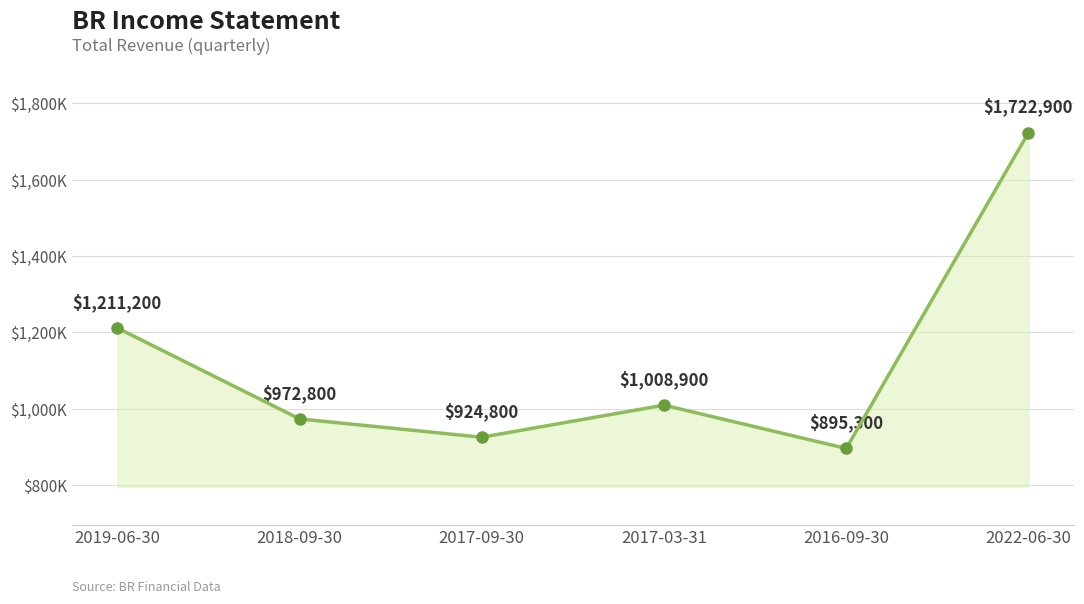

At which label is the value closest to 1309100?

2019-06-30